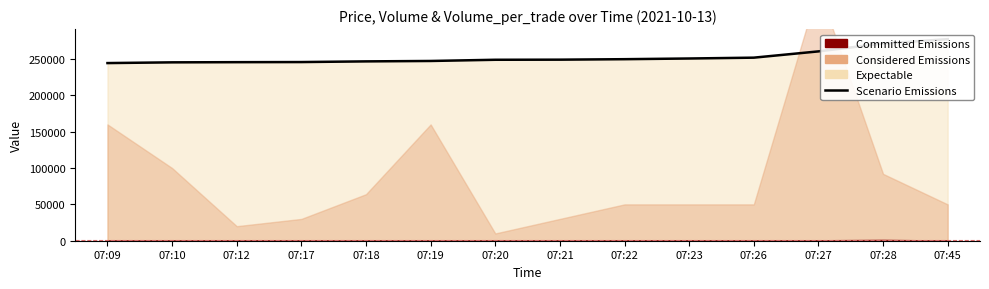

True or false: there are more than 1 points higher than both neighbors.

False